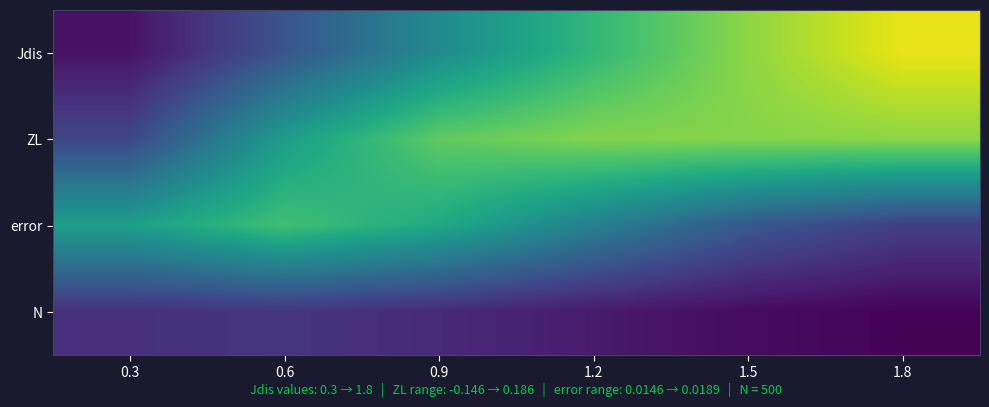

Rank the series by their maximum value, from lowest to highest.

N, error, ZL, Jdis